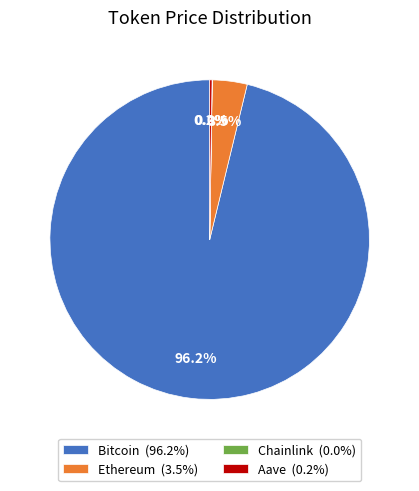

Is it true that Bitcoin is 96% of the pie?

True